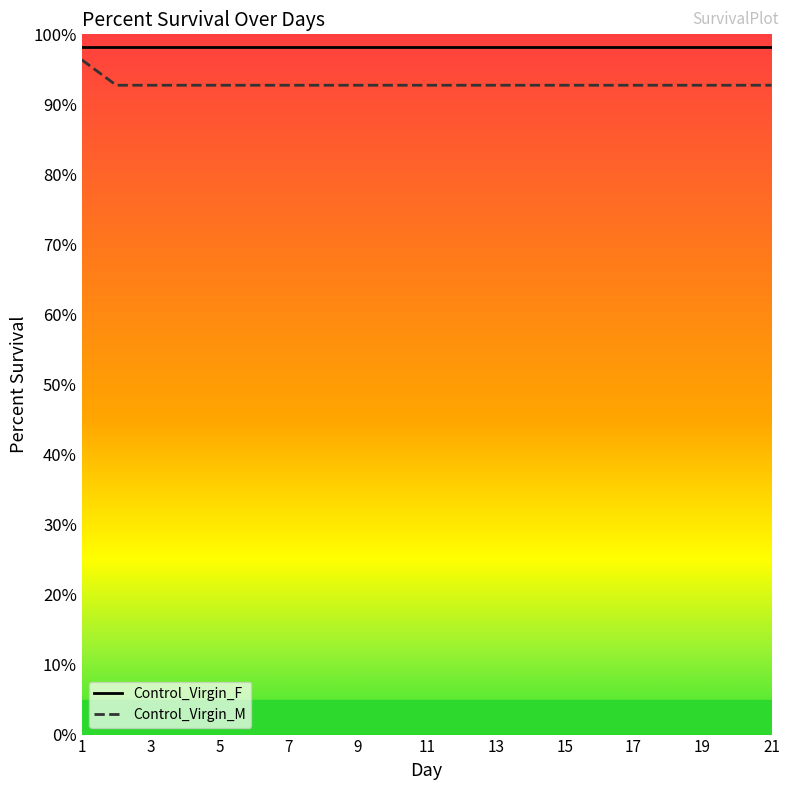

What is the difference between the maximum and minimum values in the Control_Virgin_M series?

3.6